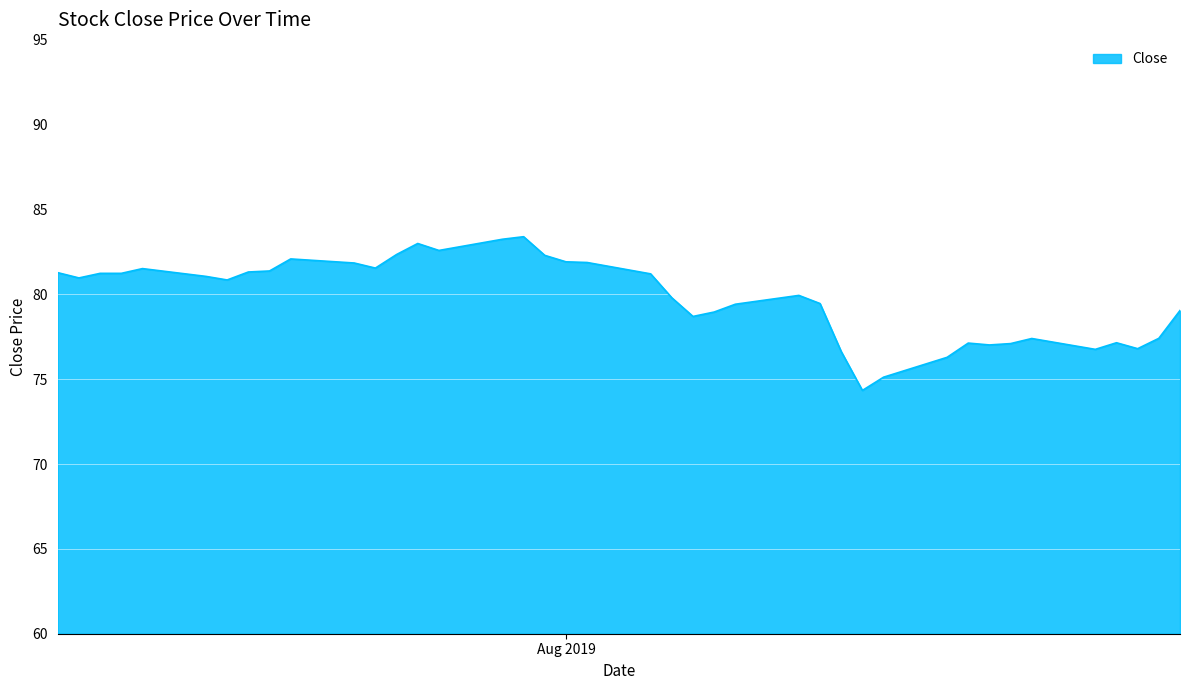

How many categories are shown in the chart?

40